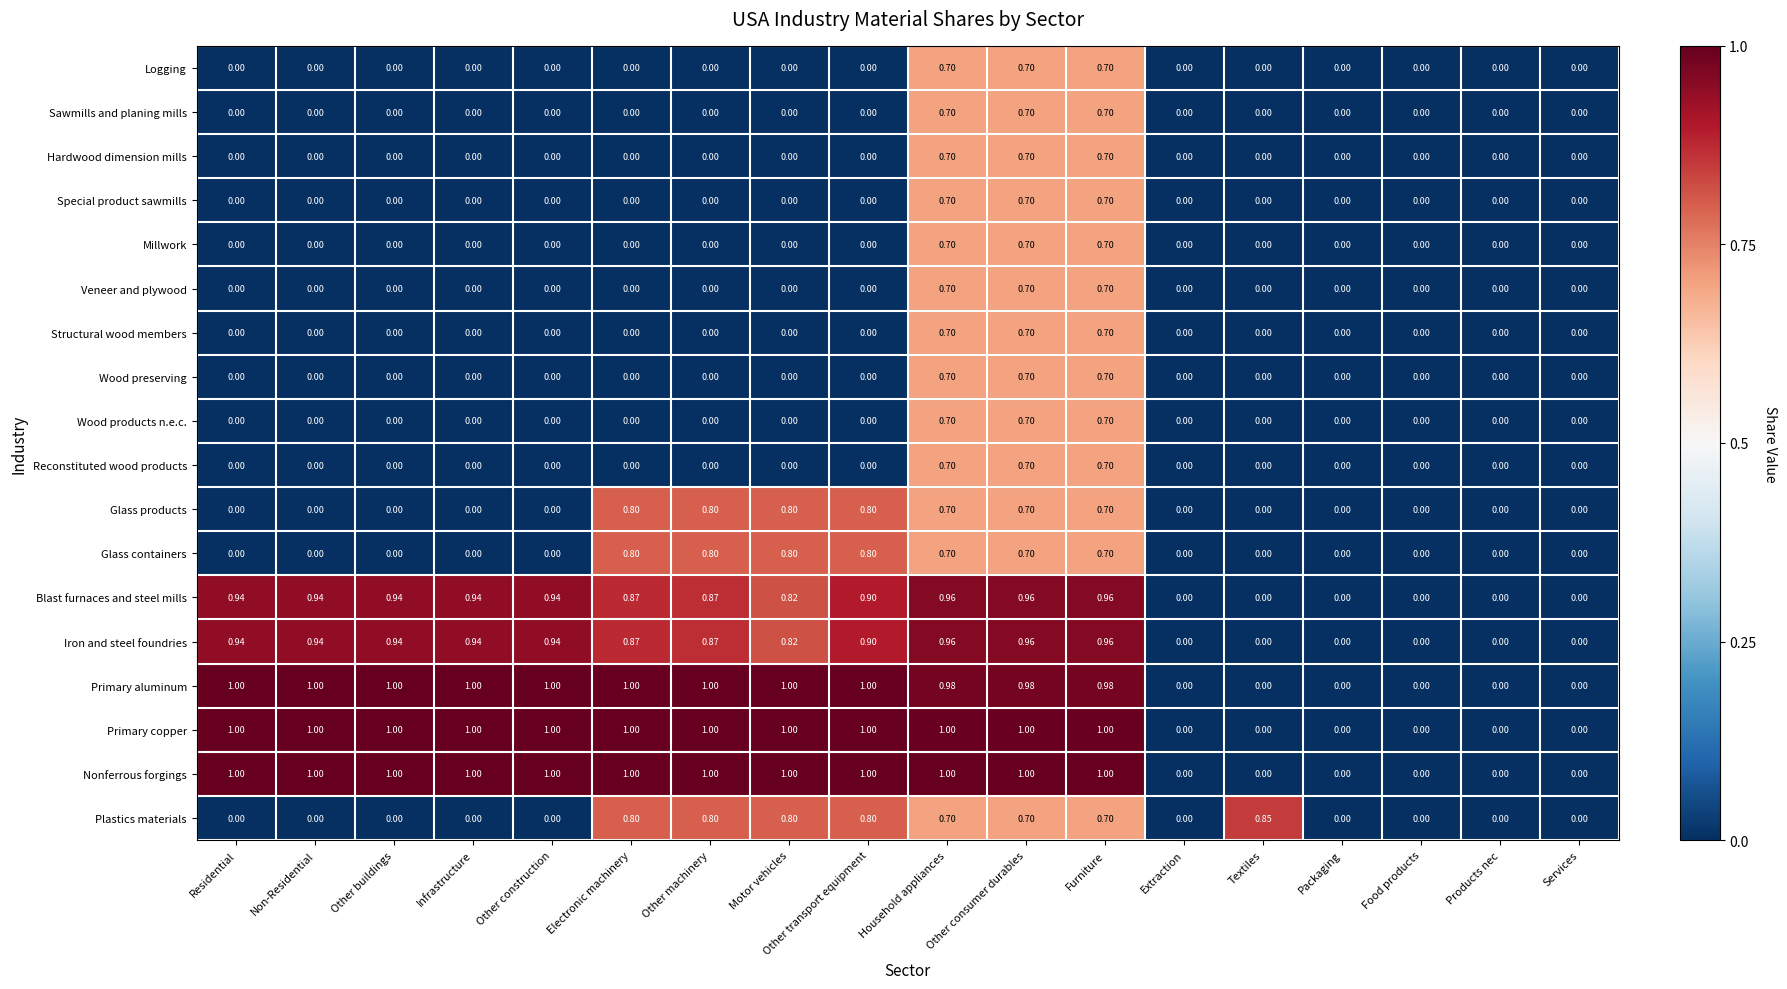

Is the value of Reconstituted wood products at Furniture greater than the value of Primary aluminum at Packaging?

Yes